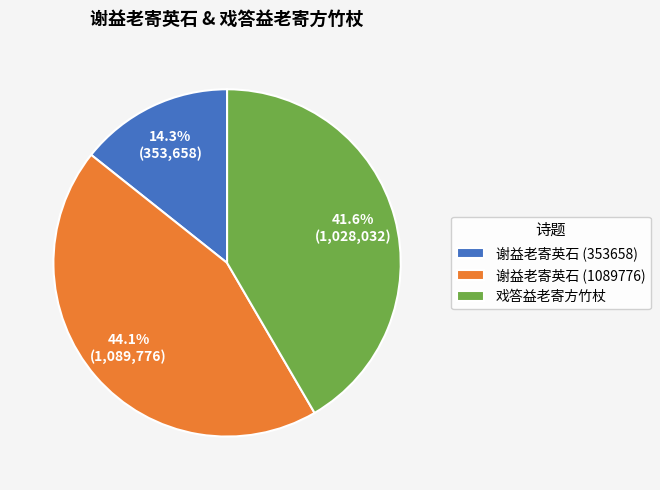

Is it true that 谢益老寄英石 (1089776) is 44% of the pie?

True